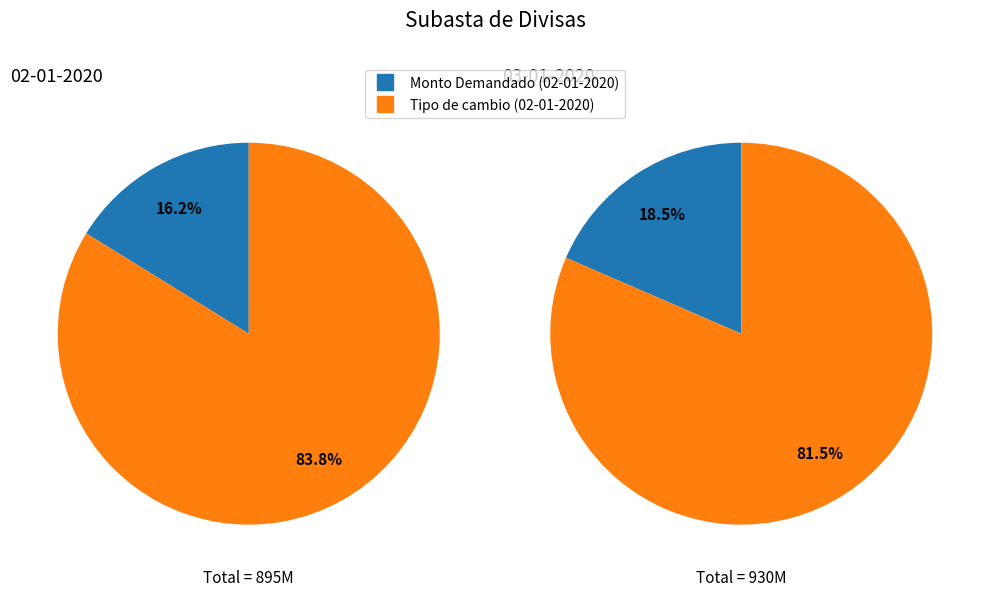

Count the number of slices in the pie.

2